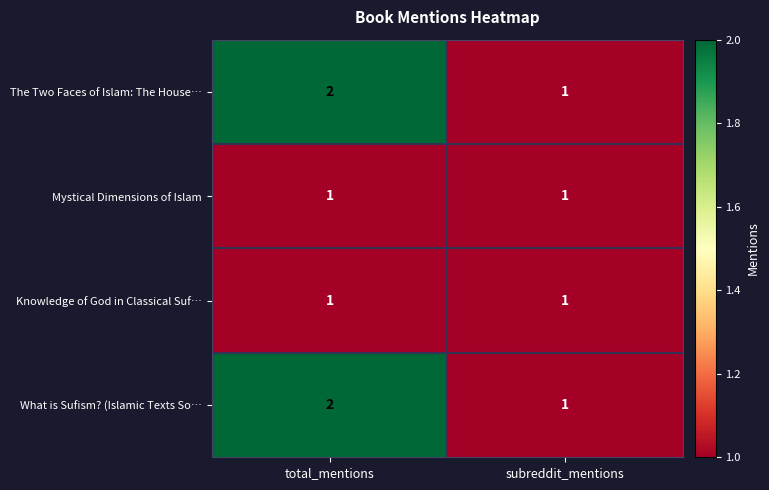

Is it true that The Two Faces of Islam: The House… equals 1 at subreddit_mentions?

True